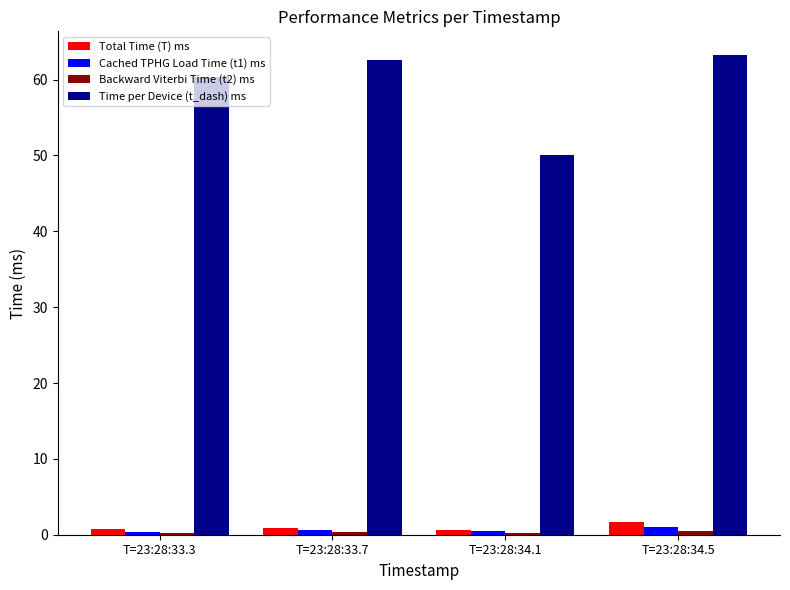

Which series changed the most between T=23:28:33.3 and T=23:28:34.1?

Time per Device (t_dash) ms